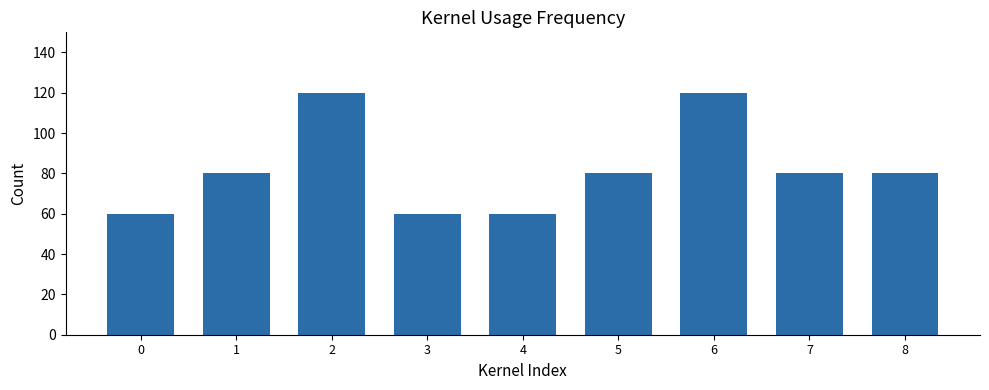

What is the maximum value shown in the chart?

120